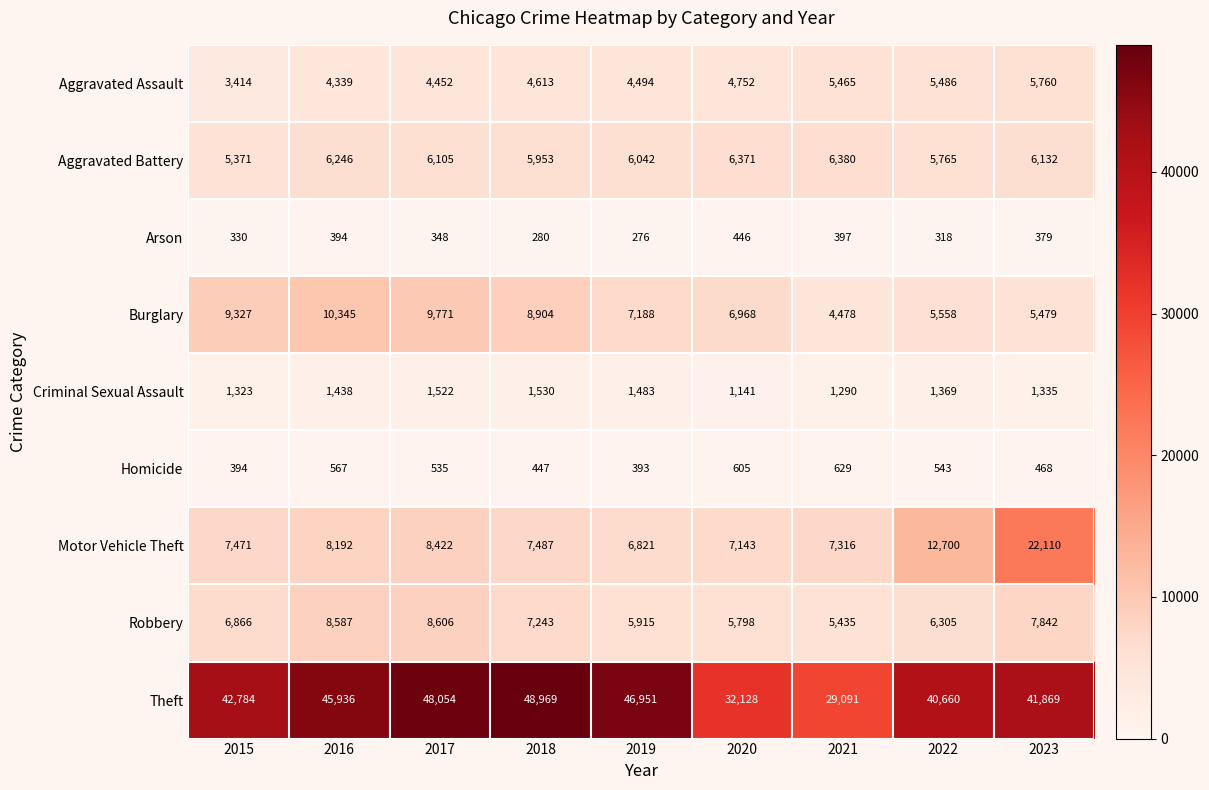

What is the spread (max minus min) of values at 2019?

46675